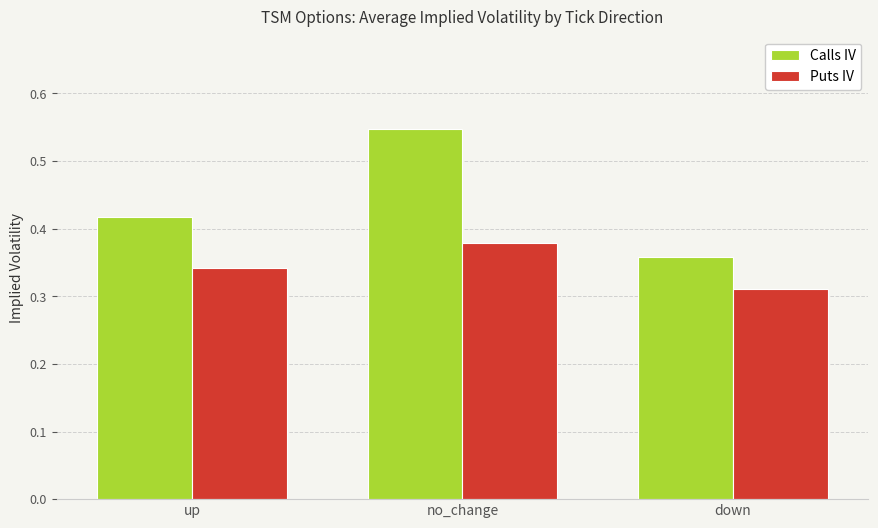

Does the chart contain any negative values?

No